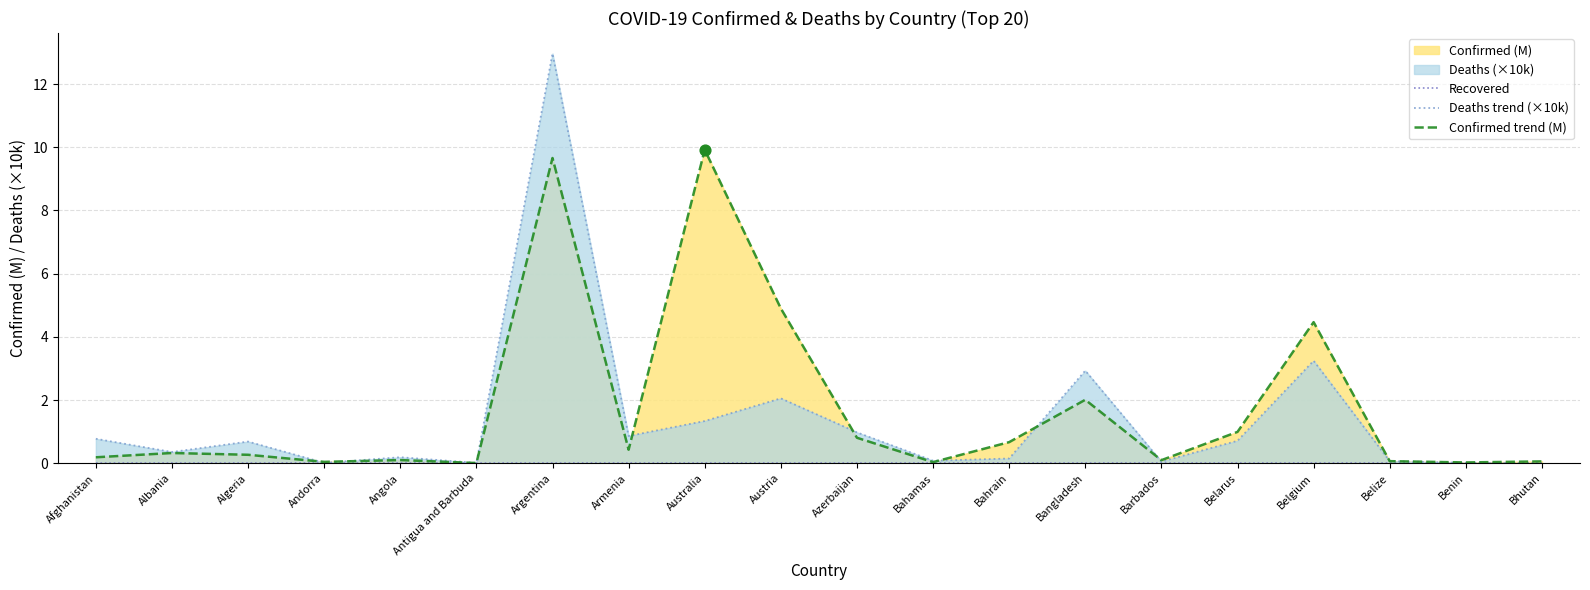

Which series has the largest total across all categories?

Confirmed trend (M)